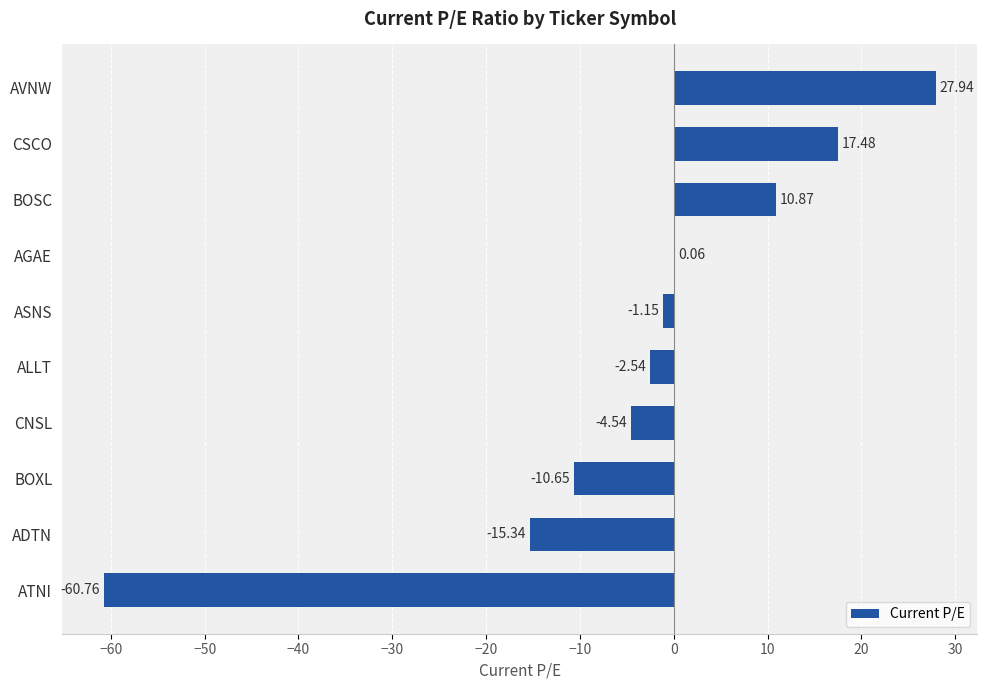

Which has a higher value, CNSL or BOSC?

BOSC